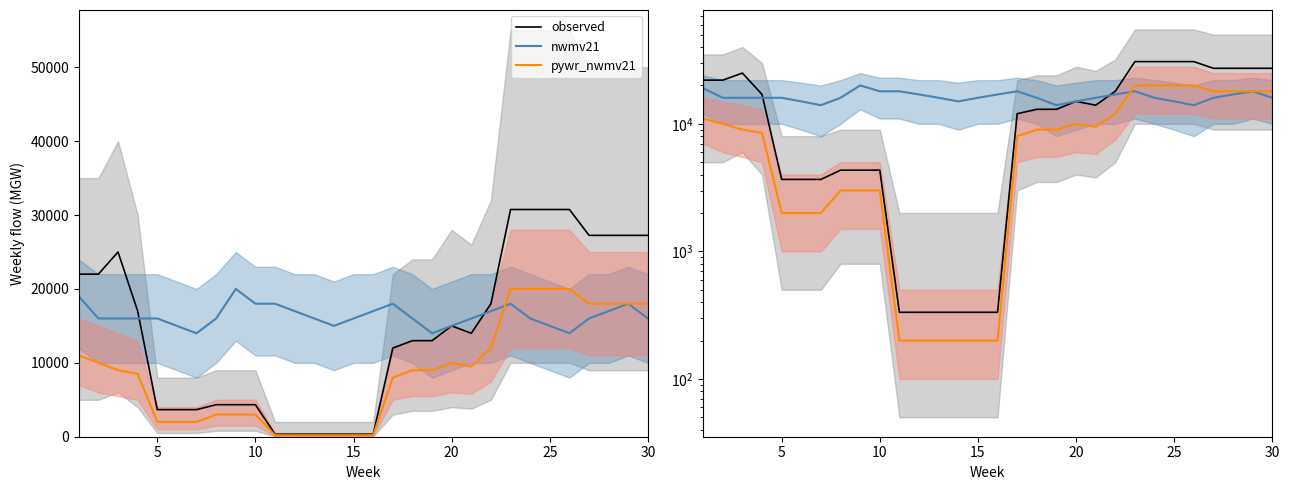

Rank the series by their average value, from lowest to highest.

pywr_nwmv21, observed, nwmv21